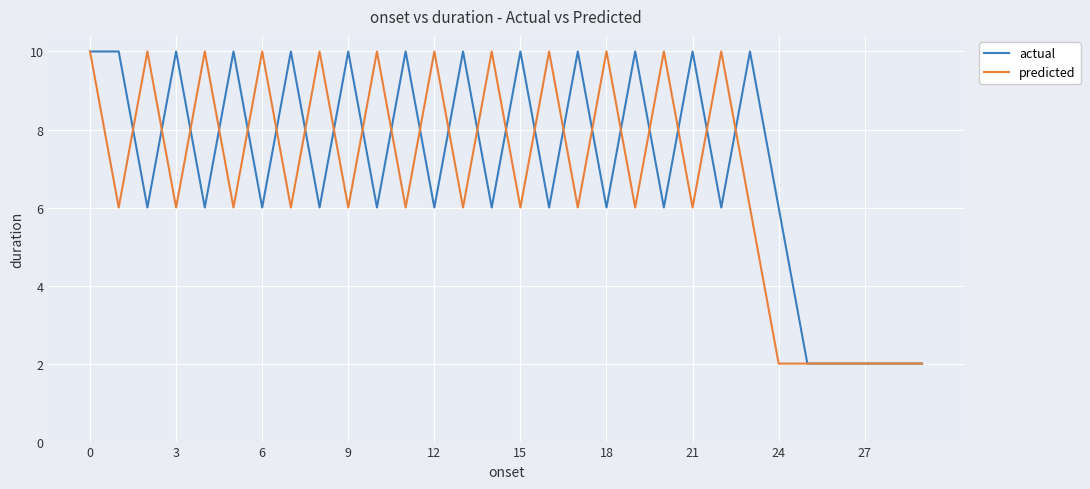

What is the highest value of the predicted series?

10